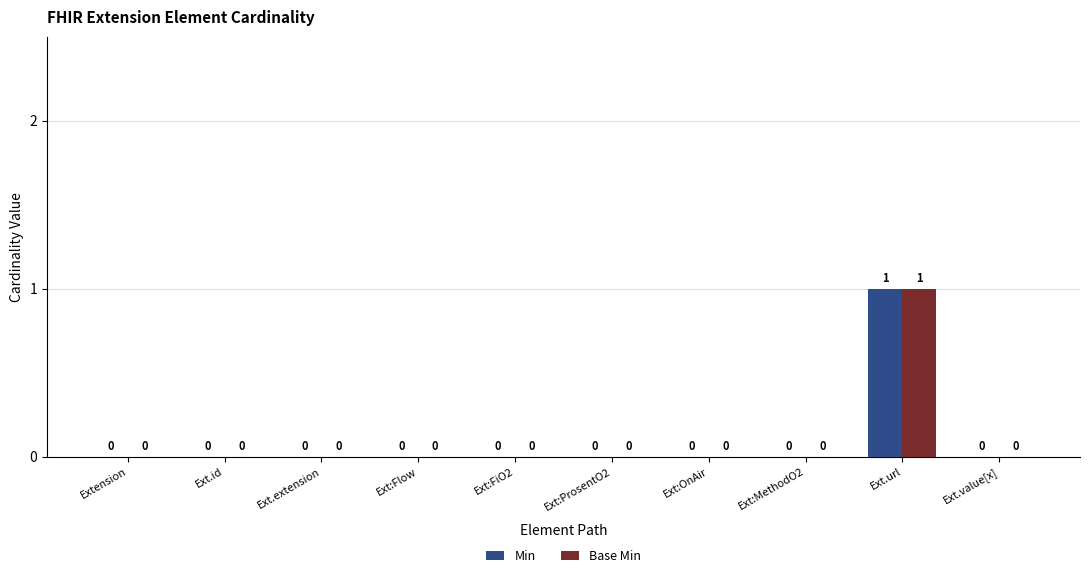

Which label corresponds to the largest value in the chart?

Ext.url